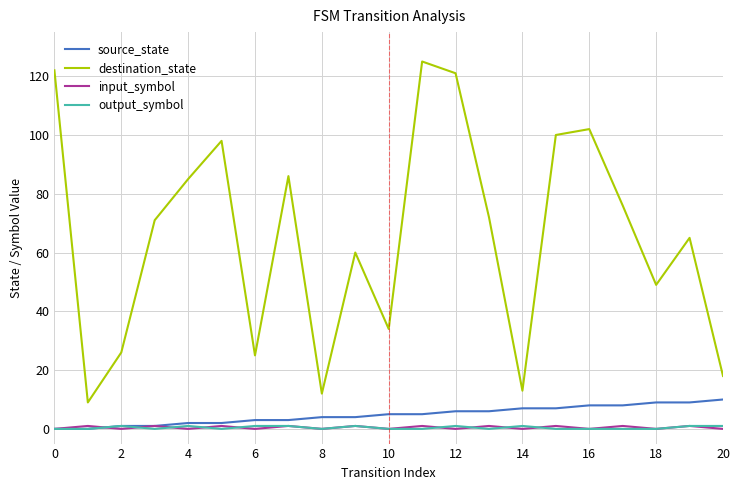

How many lines are shown in the chart?

4